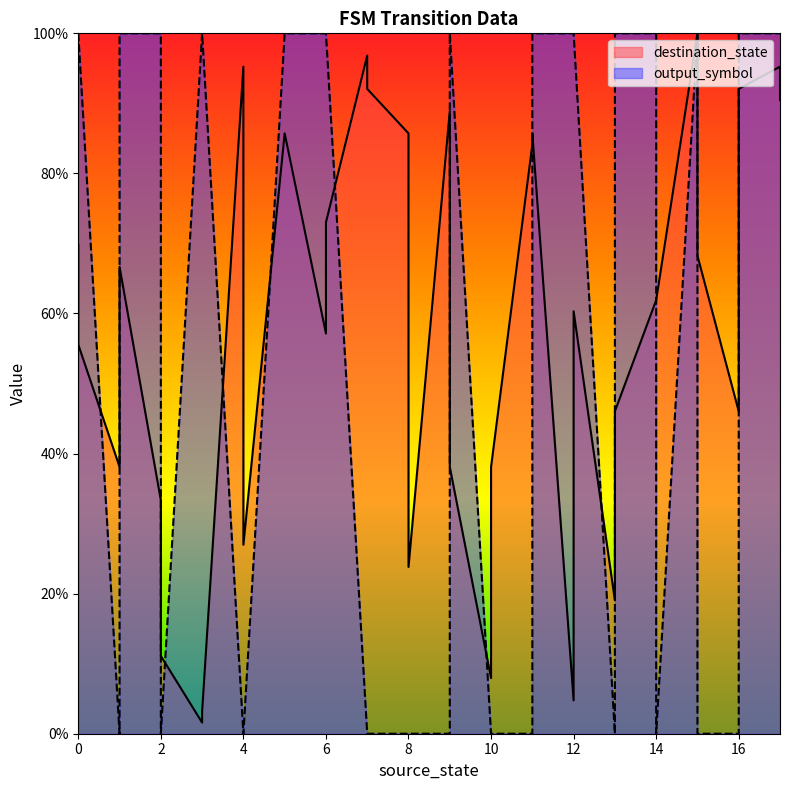

Which series changed the most between 12 and 16?

destination_state